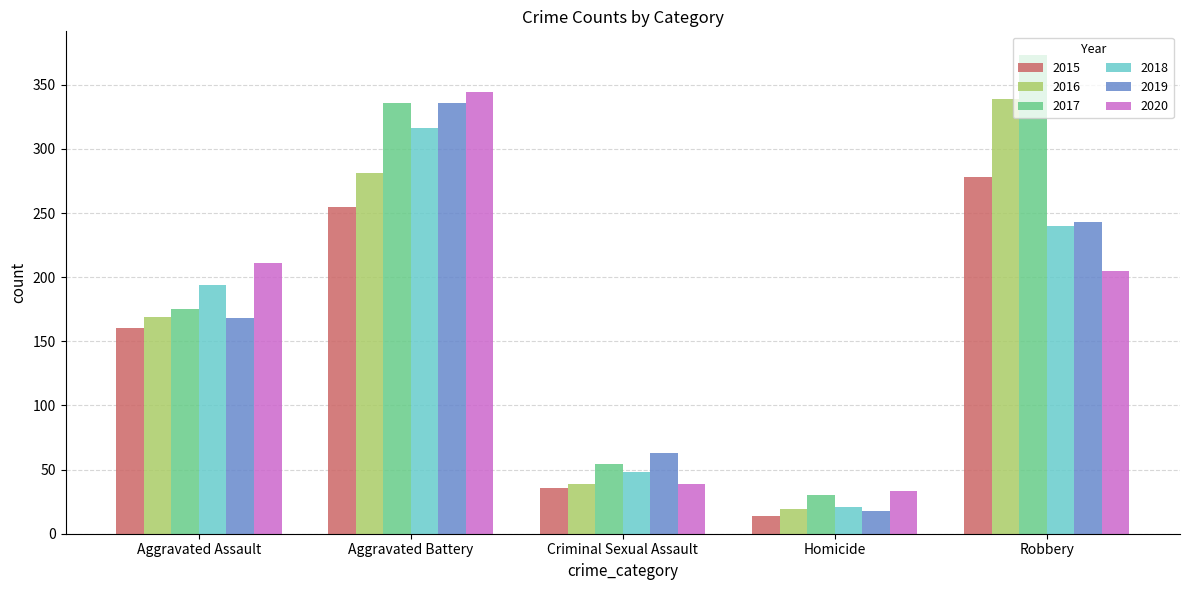

Rank the categories by 2016 value from lowest to highest.

Homicide, Criminal Sexual Assault, Aggravated Assault, Aggravated Battery, Robbery